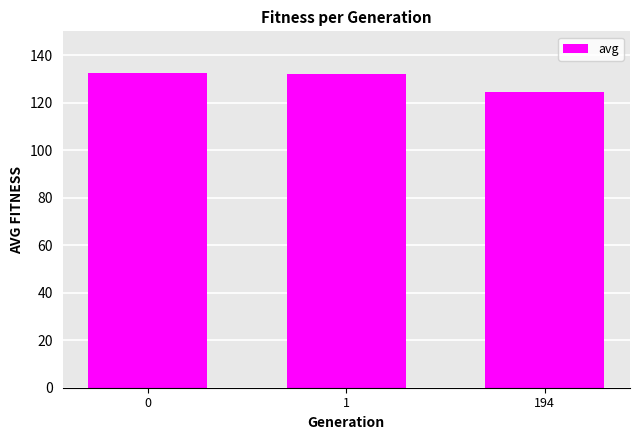

Read the value at 0.

132.3